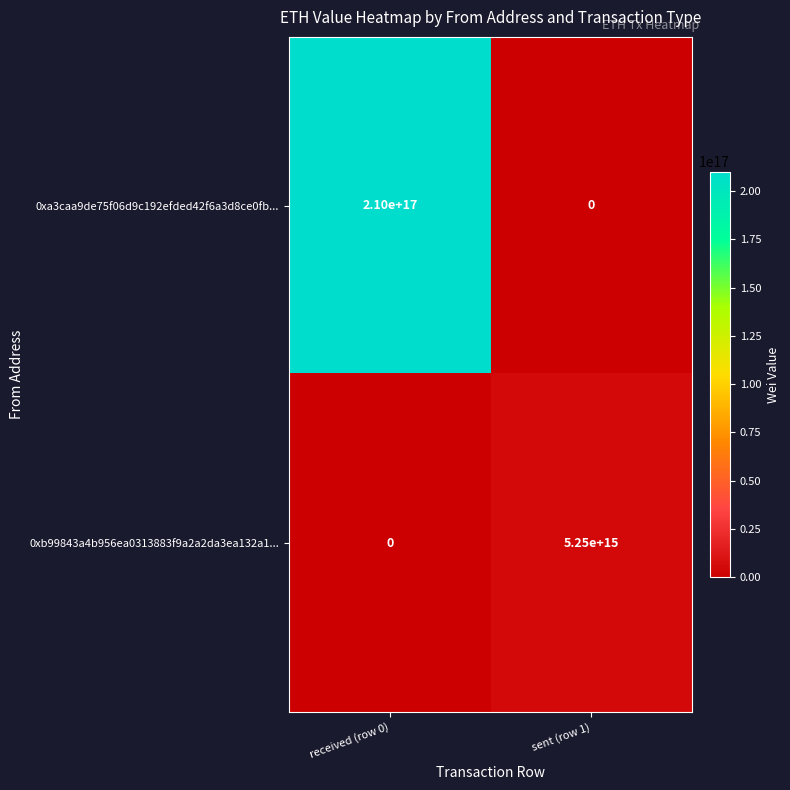

At which category does the chart reach its peak across all series?

received (row 0)